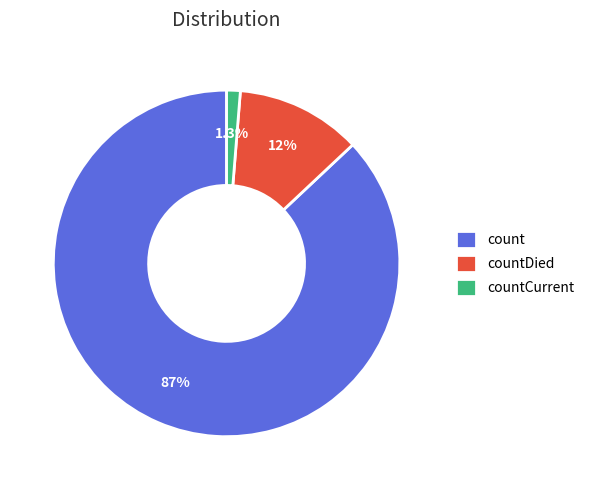

Is the sum of countCurrent and count greater than half?

Yes